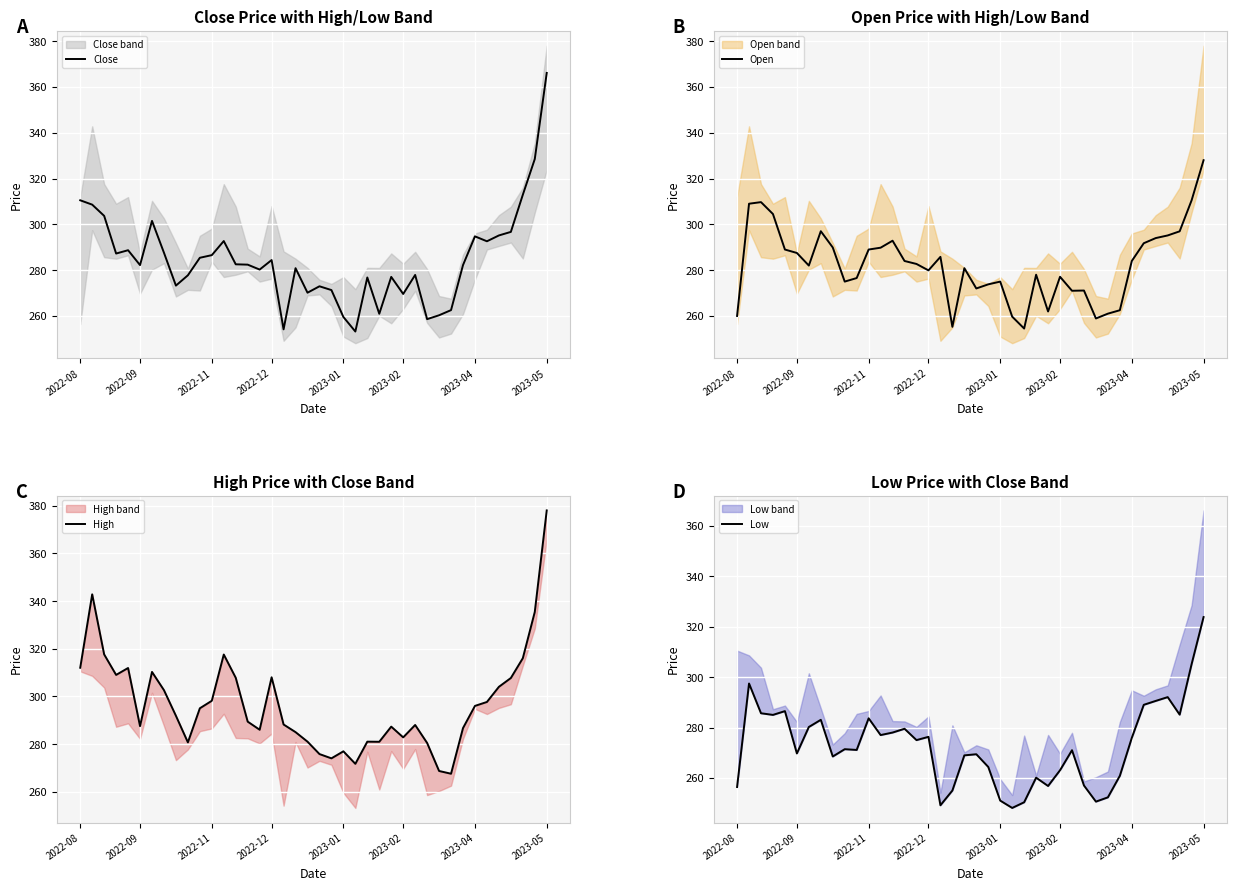

True or false: Low and Close cross at least once.

False